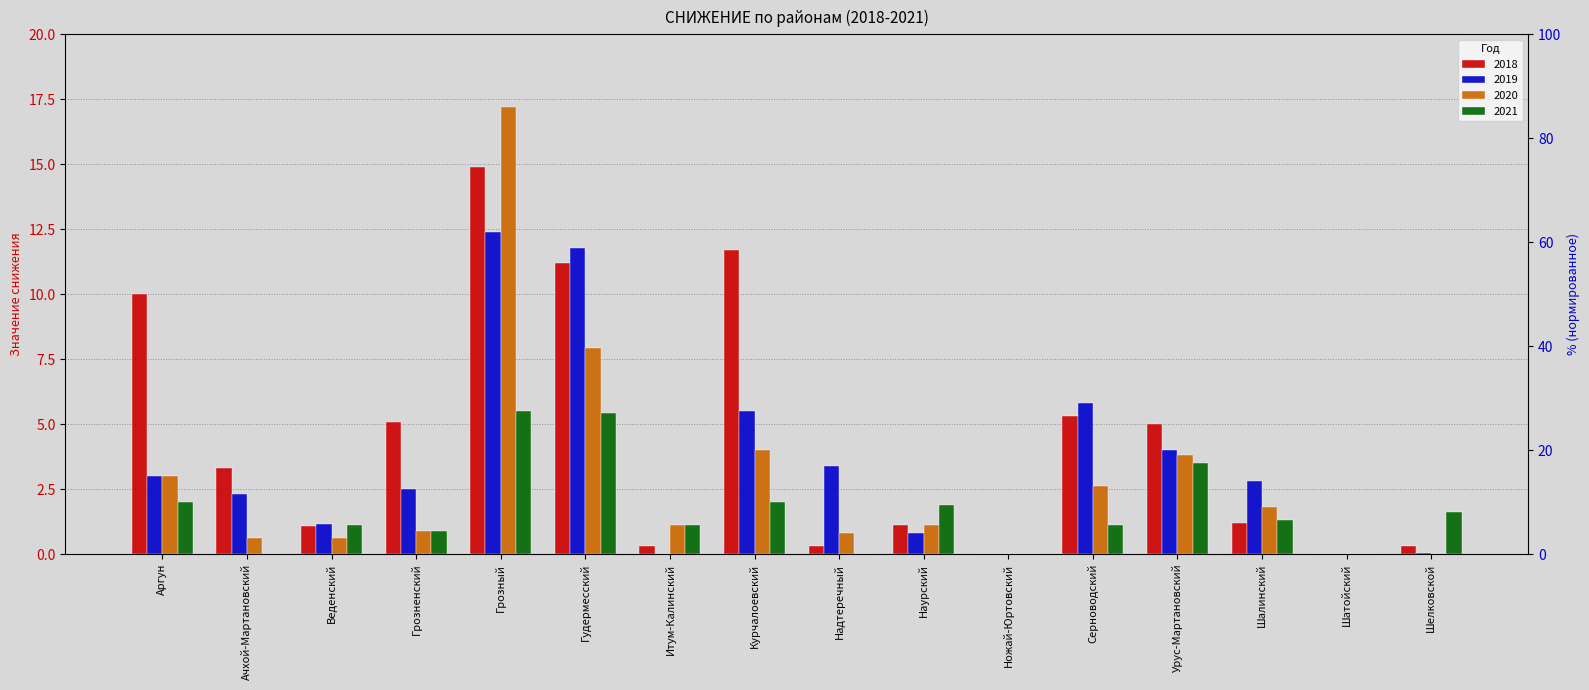

What position from the left is Урус-Мартановский?

13